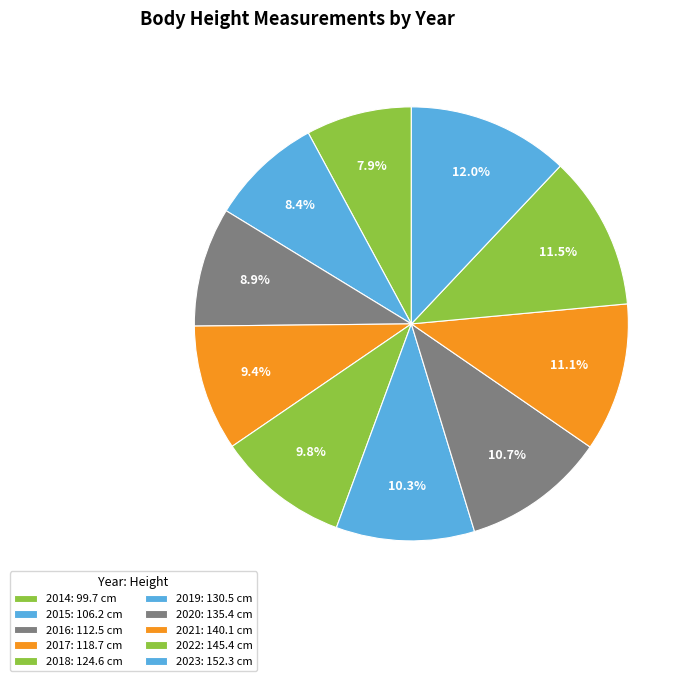

Approximately how many times larger is the value at 2018 compared to 2021?

0.9